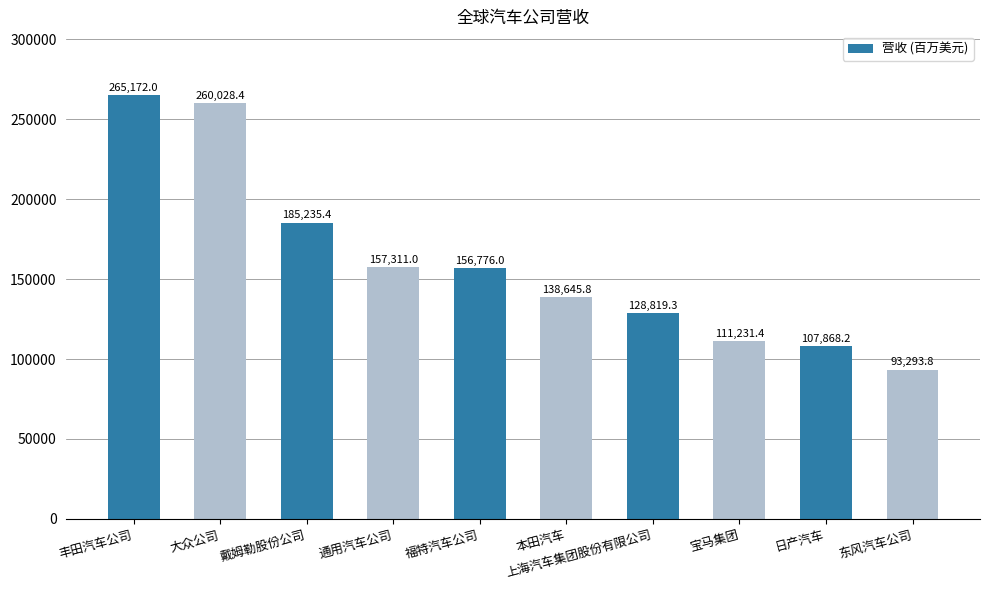

Rank the categories by value from highest to lowest.

丰田汽车公司, 大众公司, 戴姆勒股份公司, 通用汽车公司, 福特汽车公司, 本田汽车, 上海汽车集团股份有限公司, 宝马集团, 日产汽车, 东风汽车公司